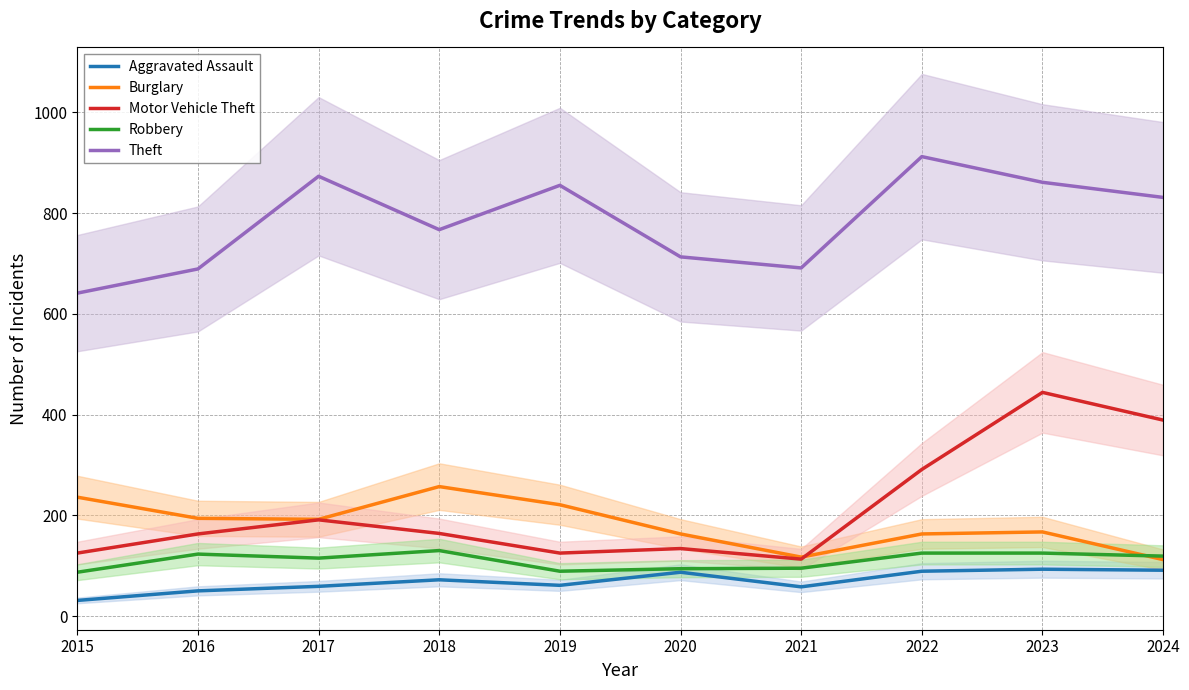

What is the maximum value for Aggravated Assault?

93